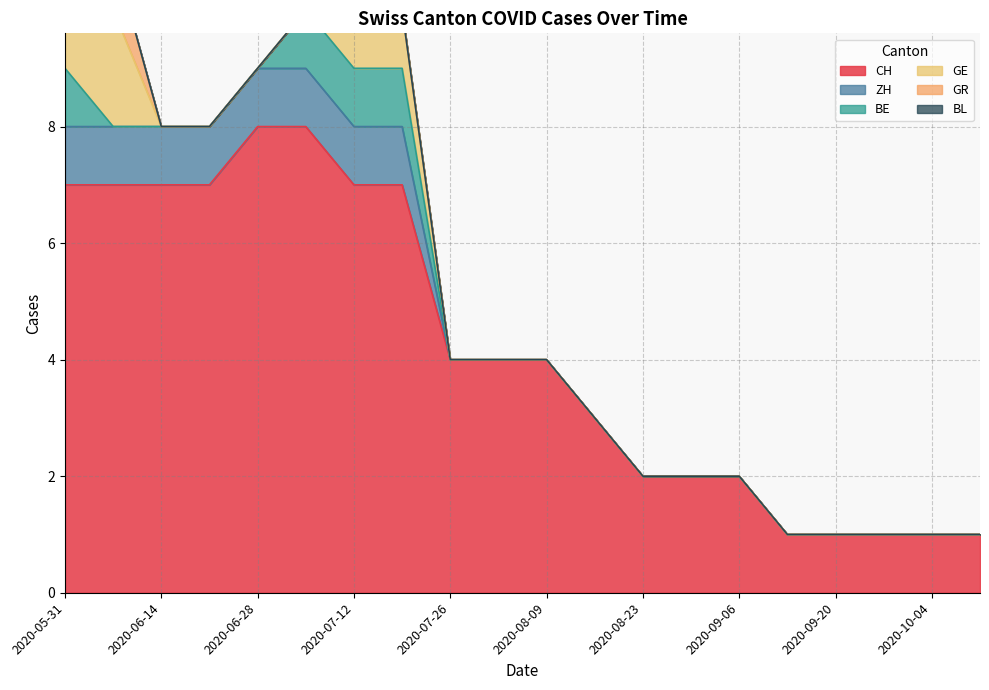

What is the value of the ZH point at the 1st from the left?

1